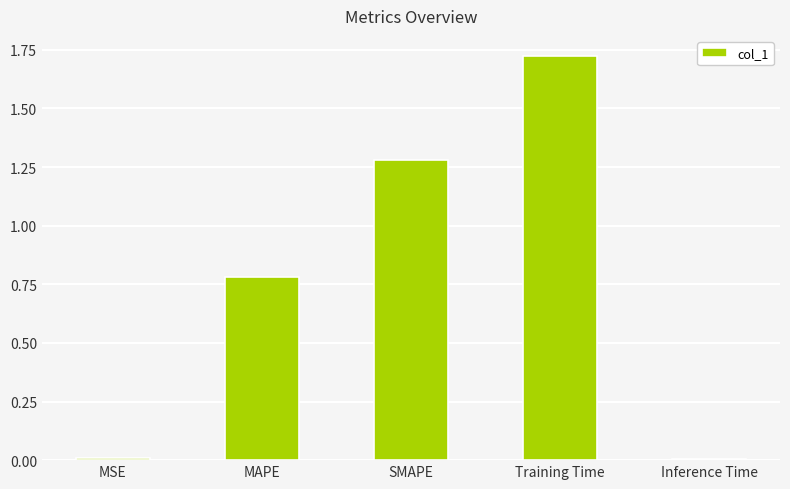

What is the ratio of the value at SMAPE to the value at Training Time?

0.7